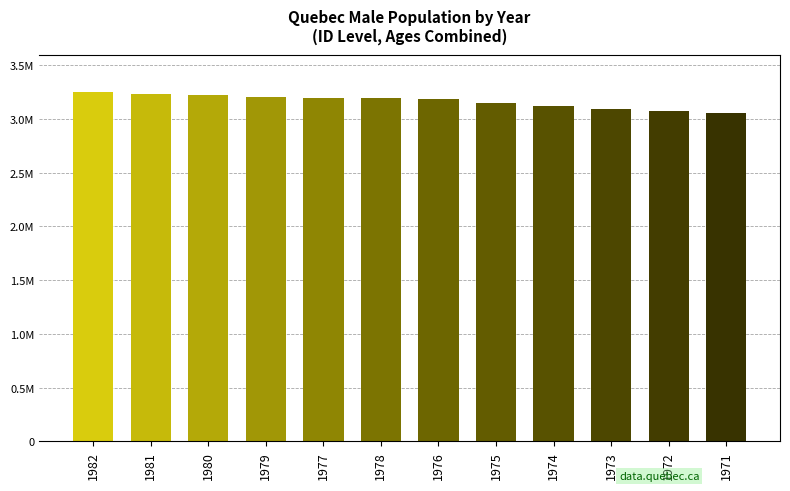

Which has a higher value, 1976 or 1973?

1976